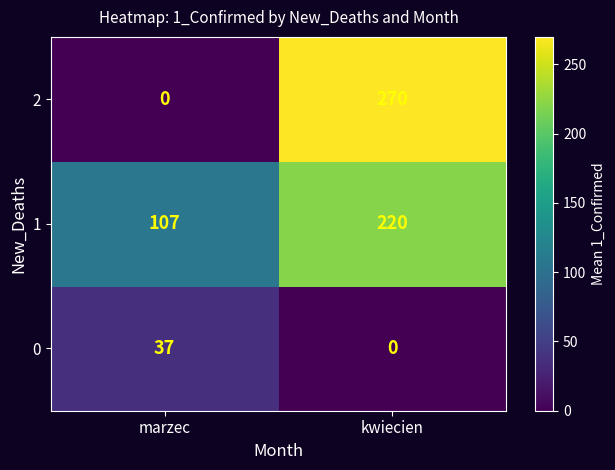

Rank the series at marzec from highest to lowest value.

1, 0, 2